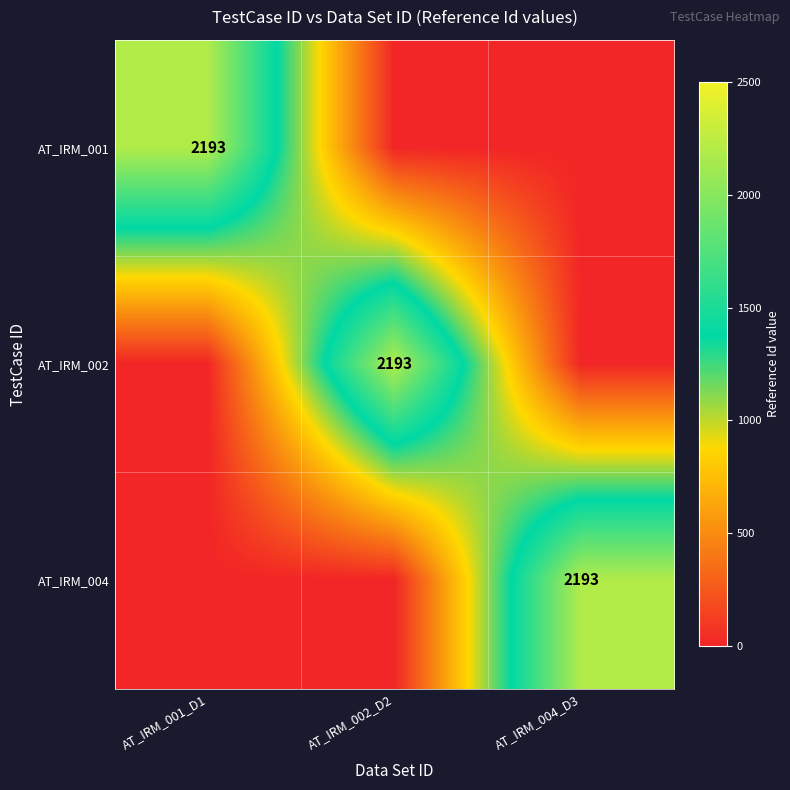

What is the spread (max minus min) of values at AT_IRM_004_D3?

2193